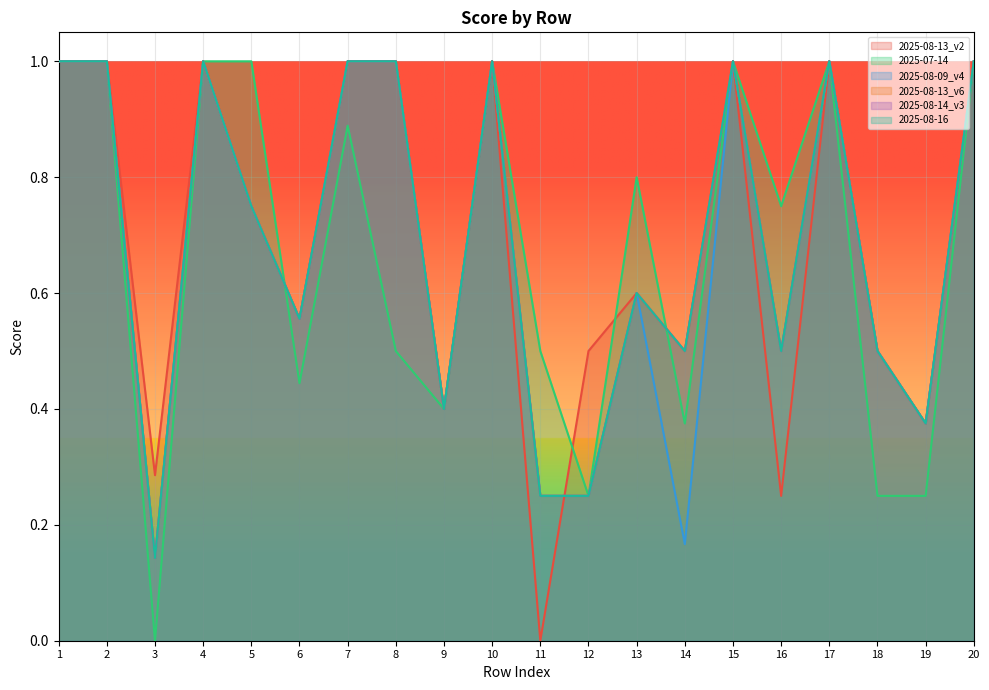

At which label does 2025-08-14_v3 reach its peak?

1